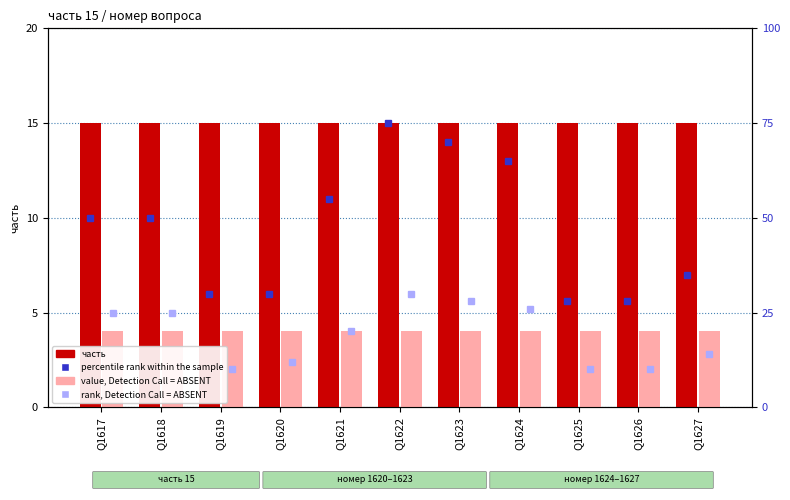

Which series has the largest total across all categories?

percentile rank within the sample